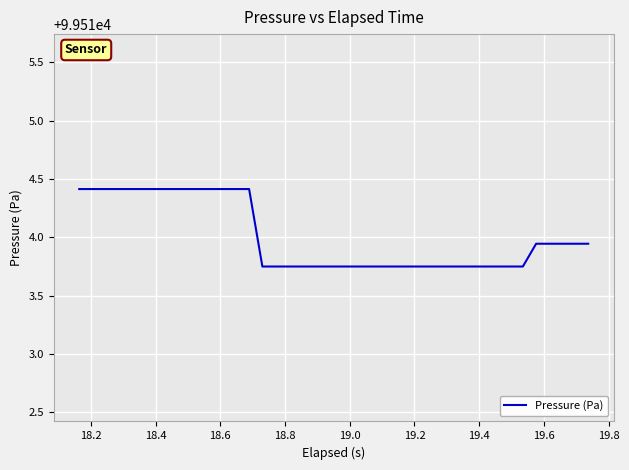

What is the difference between the second highest and minimum values?

0.7